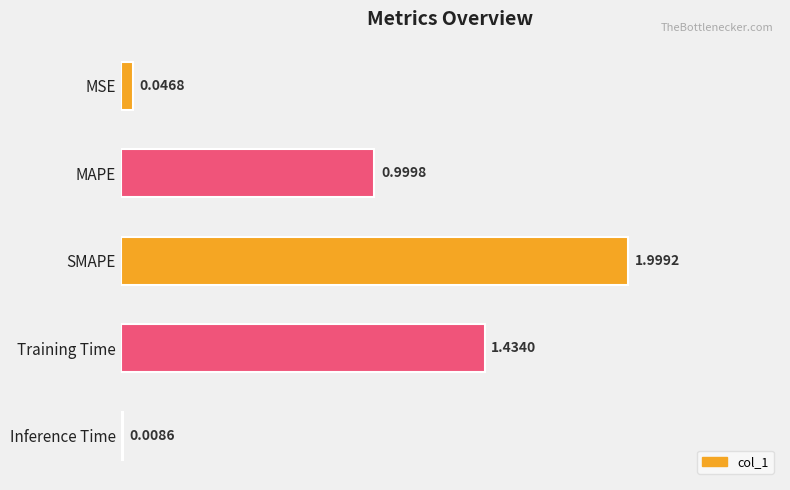

Rank the categories by value from highest to lowest.

SMAPE, Training Time, MAPE, MSE, Inference Time